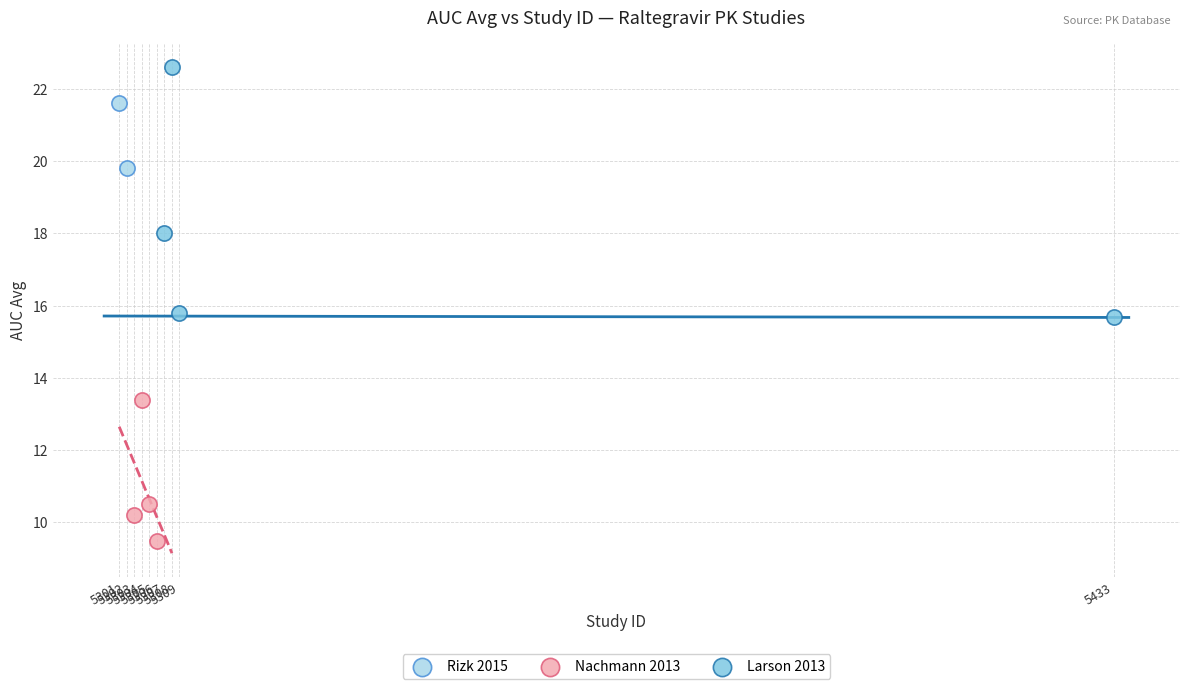

What are all the series names shown in the legend?

Rizk 2015, Nachmann 2013, Larson 2013